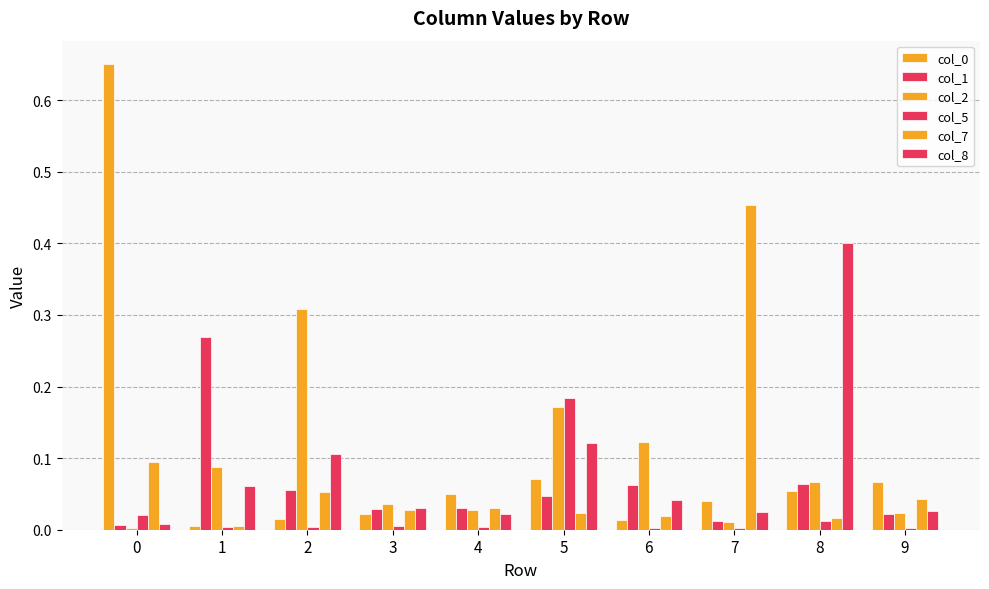

Which series has the largest total across all categories?

col_0